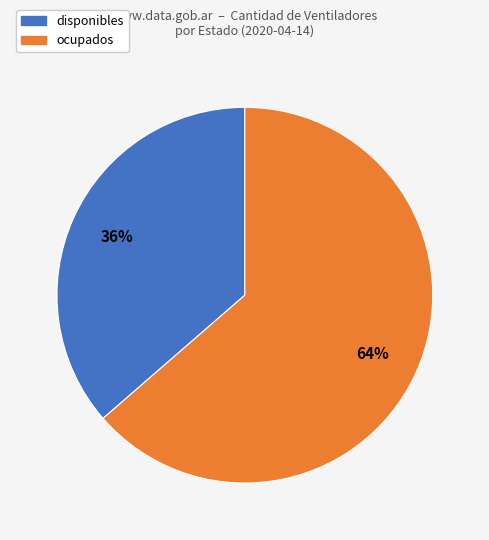

Is there a majority slice in this chart?

Yes